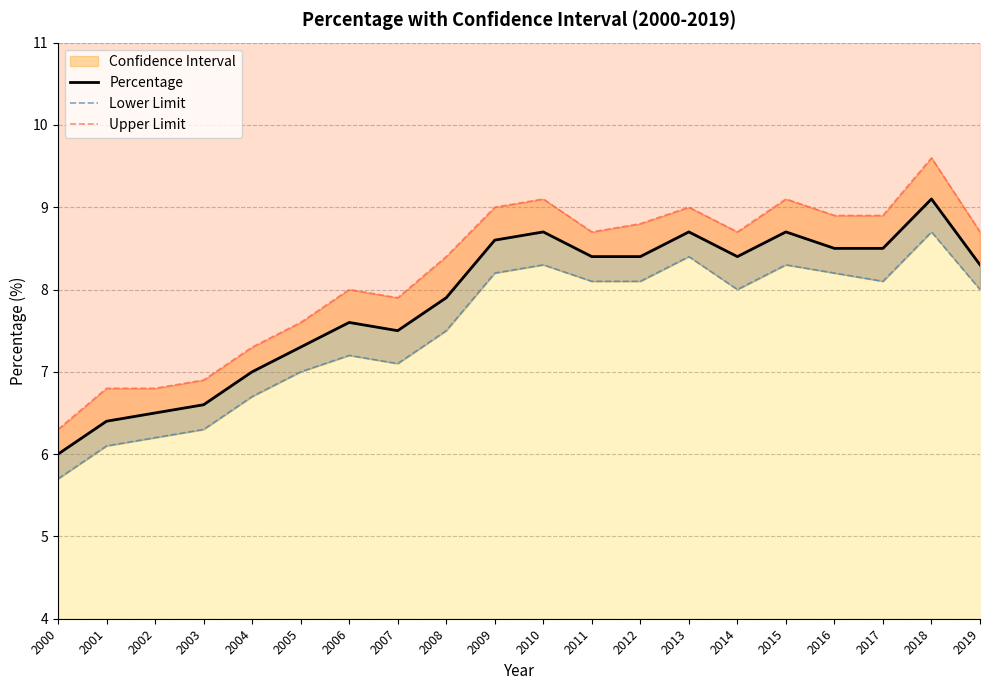

Which series has the widest spread of values?

Upper Limit